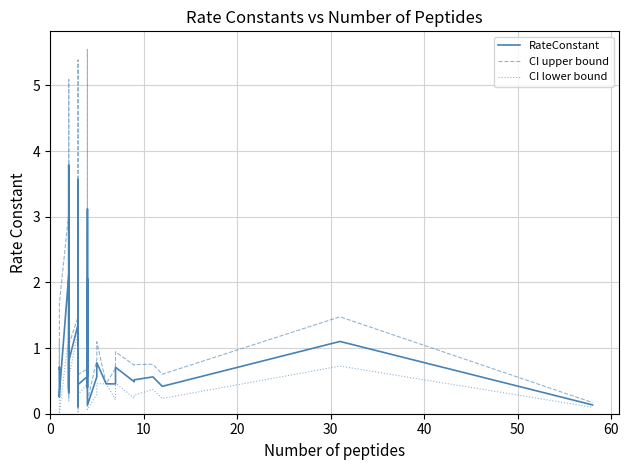

How many positive values does the CI lower bound series have?

39